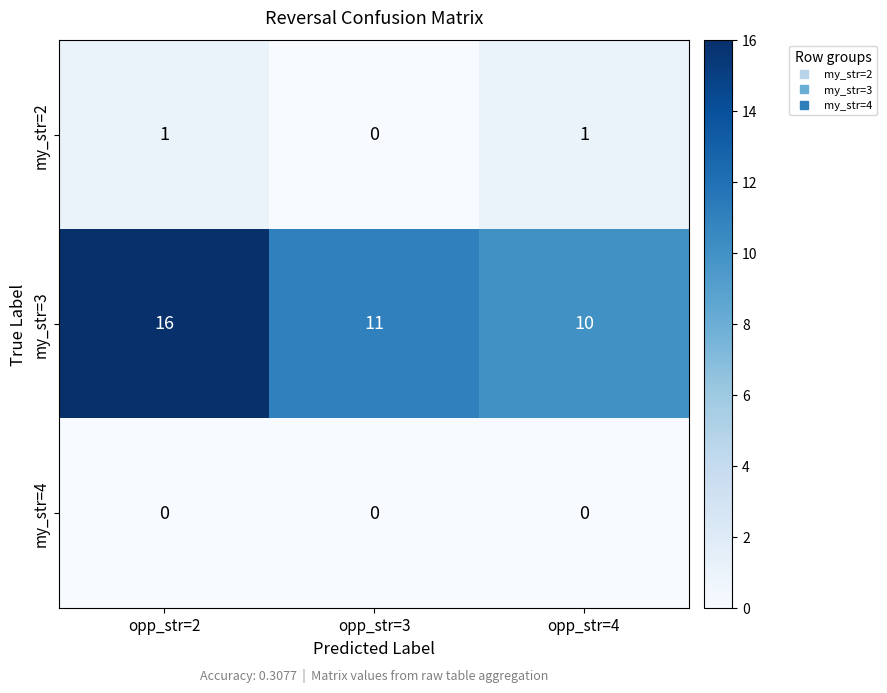

Which series has the largest total across all categories?

my_str=3